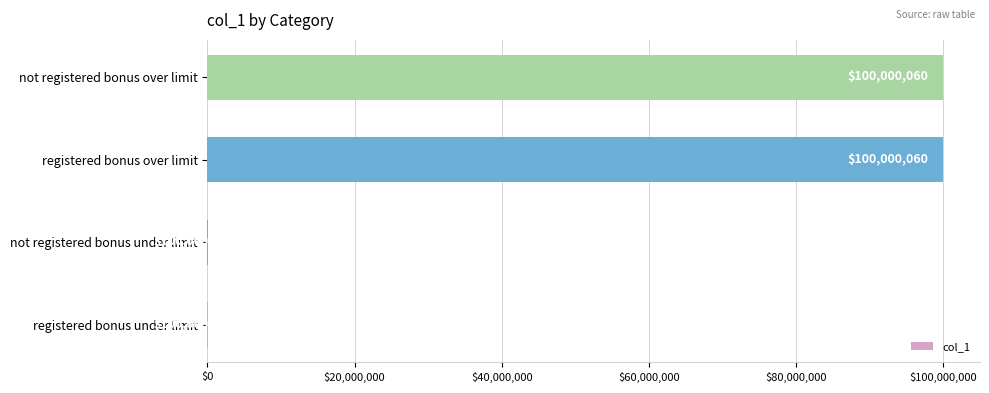

Reading top to bottom, what are all the values shown in this chart?

not registered bonus over limit=100000060	registered bonus over limit=100000060	not registered bonus under limit=100060	registered bonus under limit=100060